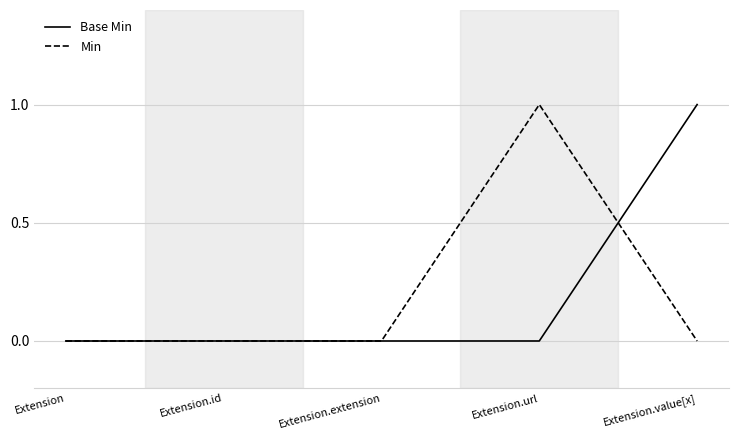

Reading left to right, list all the values displayed in this chart.

Base Min: 0	0	0	0	1
Min: 0	0	0	1	0